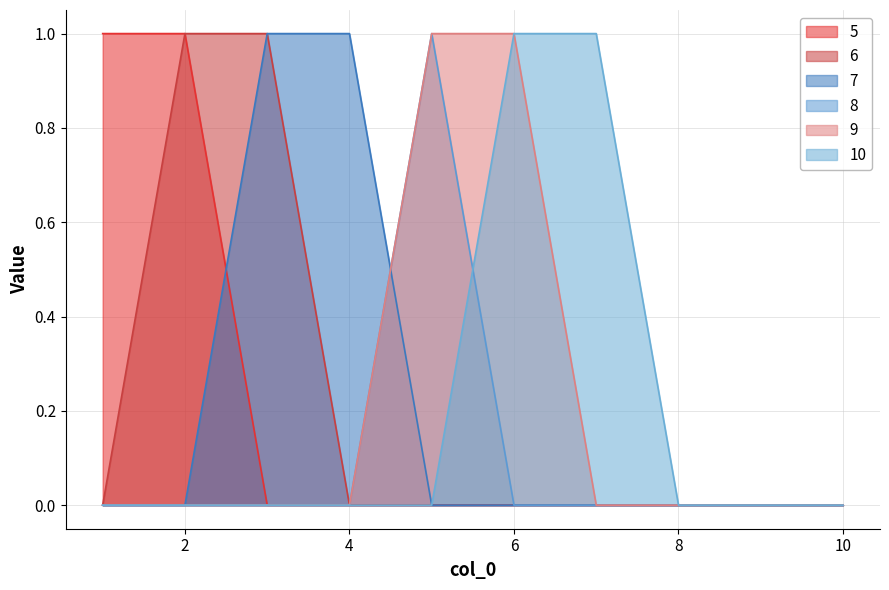

Does the chart display data point markers on the line(s)?

No